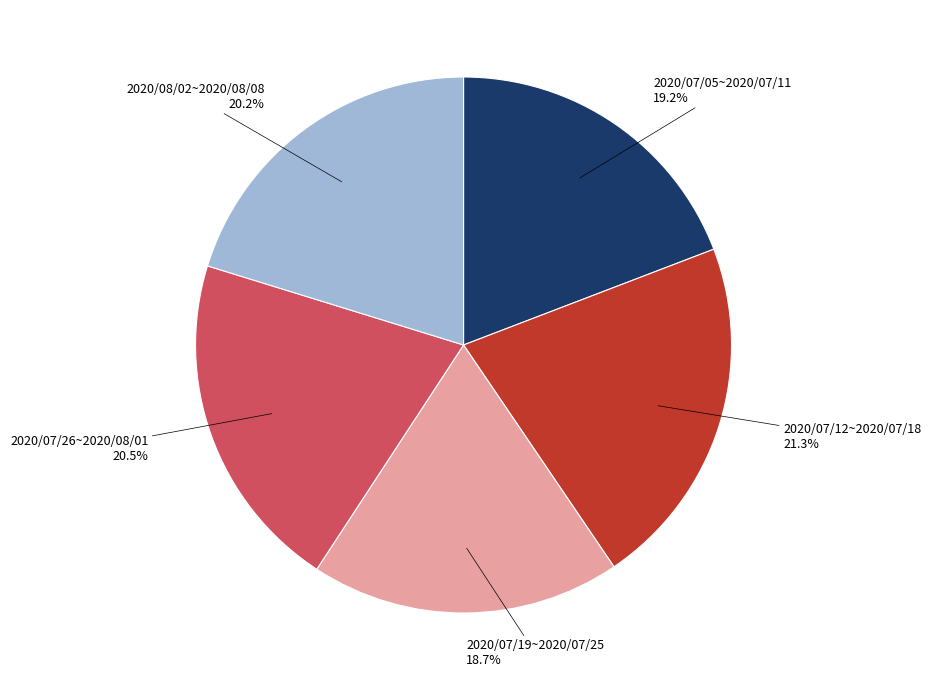

Does 2020/07/12~2020/07/18 account for over 50% of the chart?

No